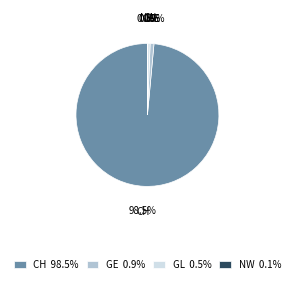

Which has a higher value, CH 98.5% or GE 0.9%?

CH 98.5%